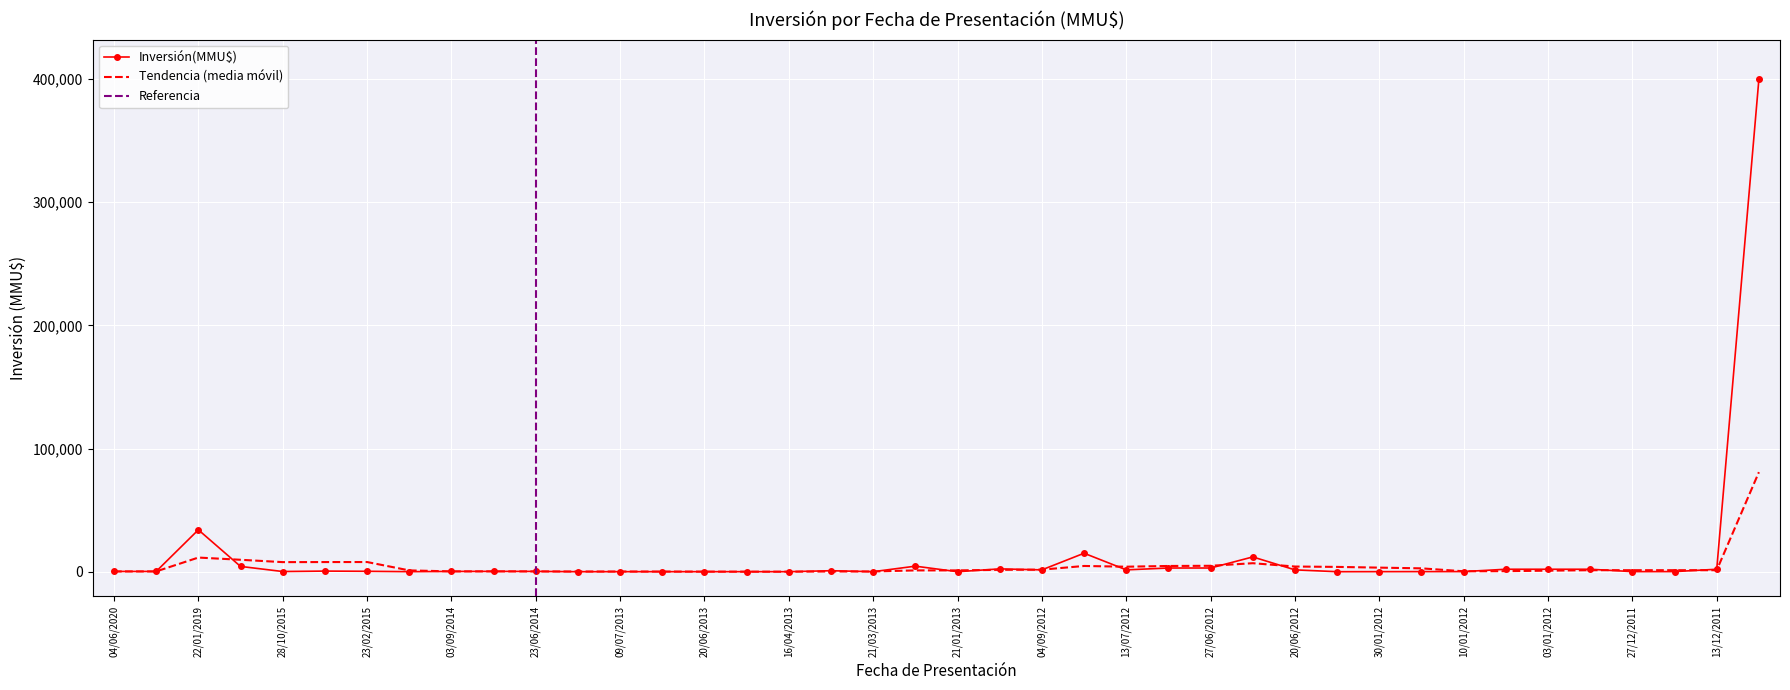

List the series in order of their peak value, lowest first.

Trend, Inversión(MMU$)